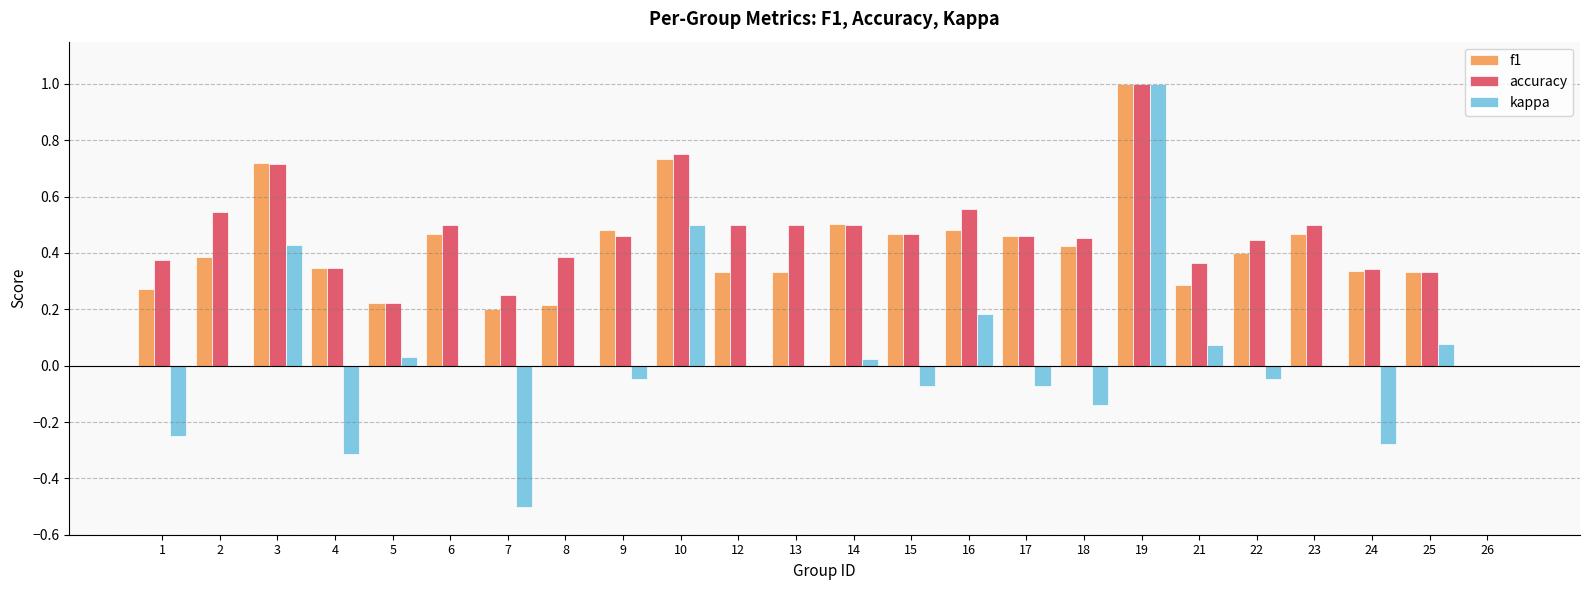

Does the chart contain stacked bars?

No